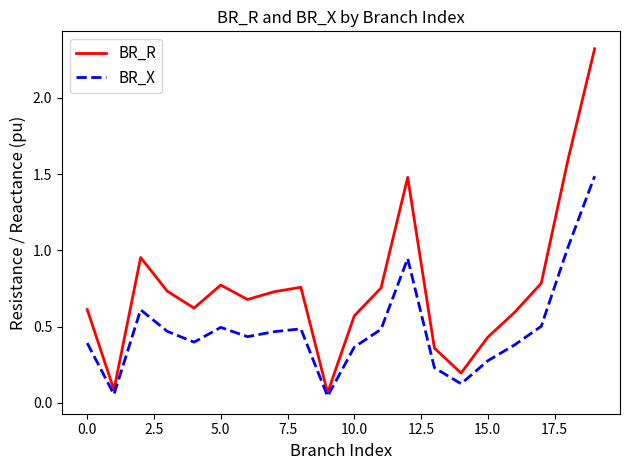

List the series in order of their peak value, highest first.

BR_R, BR_X